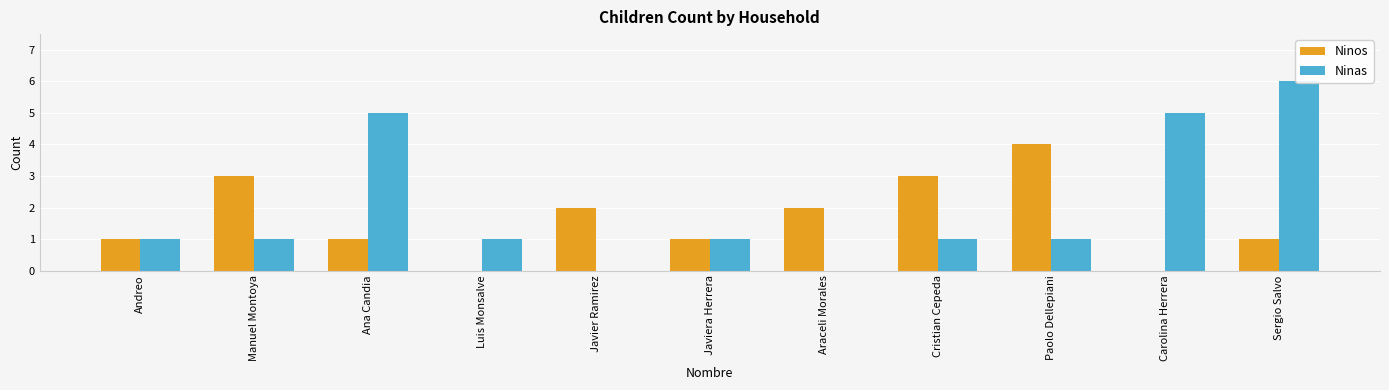

What is the label of the 11th bar from the left?

Sergio Salvo